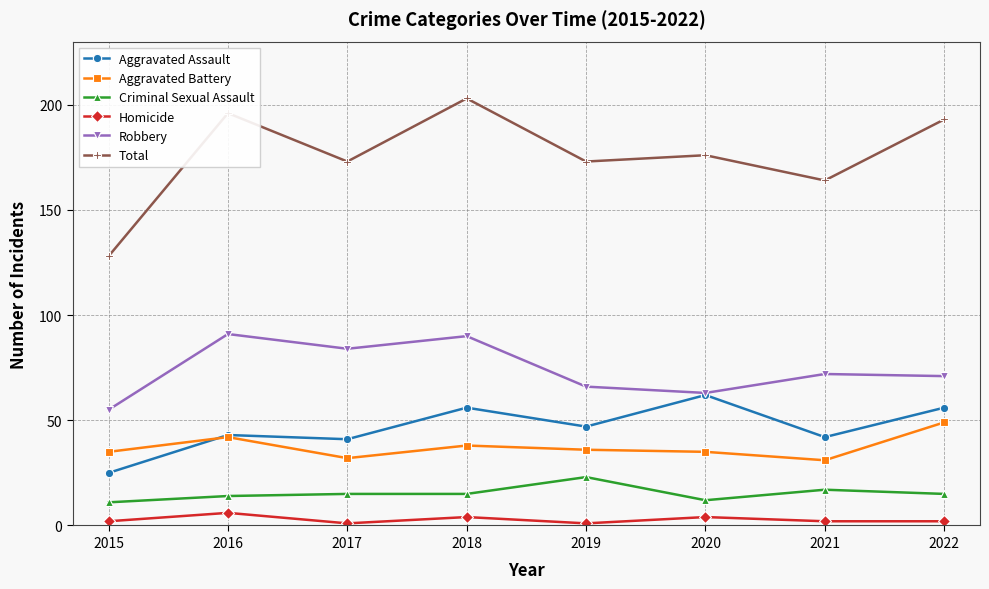

Read the Aggravated Battery value at 2019, to the nearest 10.

40